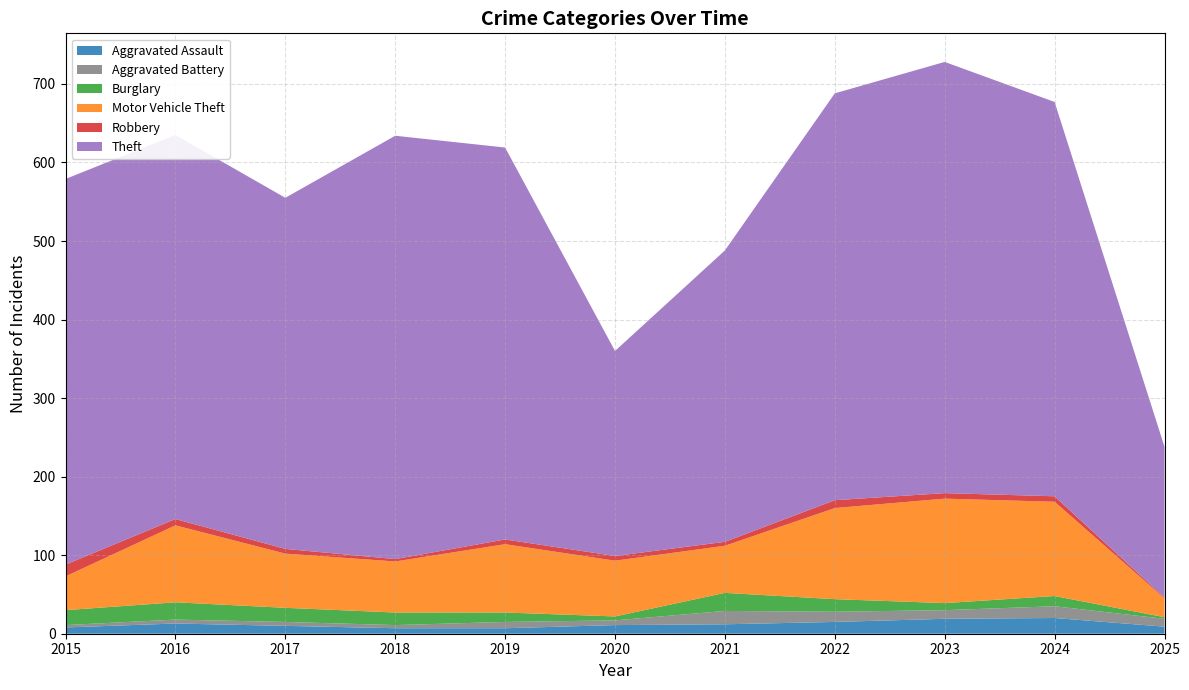

Reading right to left, extract all data points from this chart.

Aggravated Assault: 2025=9	2024=20	2023=19	2022=15	2021=12	2020=11	2019=7	2018=7	2017=10	2016=13	2015=8
Aggravated Battery: 2025=10	2024=15	2023=11	2022=13	2021=17	2020=6	2019=8	2018=4	2017=5	2016=5	2015=3
Burglary: 2025=2	2024=13	2023=9	2022=16	2021=23	2020=5	2019=12	2018=16	2017=18	2016=22	2015=19
Motor Vehicle Theft: 2025=24	2024=120	2023=133	2022=116	2021=60	2020=71	2019=87	2018=65	2017=69	2016=98	2015=43
Robbery: 2025=1	2024=7	2023=7	2022=10	2021=5	2020=6	2019=6	2018=3	2017=6	2016=8	2015=15
Theft: 2025=192	2024=502	2023=549	2022=518	2021=371	2020=261	2019=499	2018=539	2017=447	2016=489	2015=491